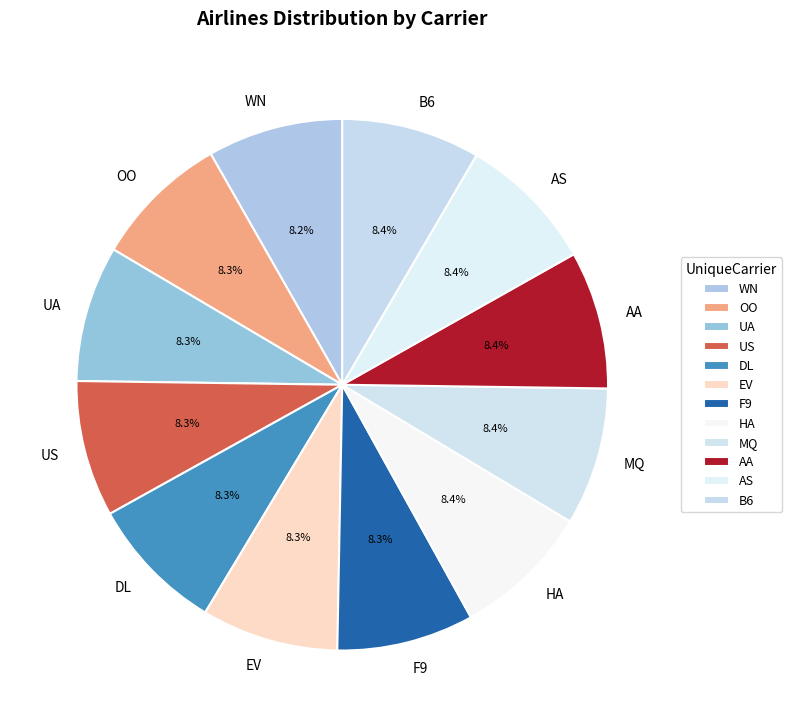

Does WN account for over 50% of the chart?

No